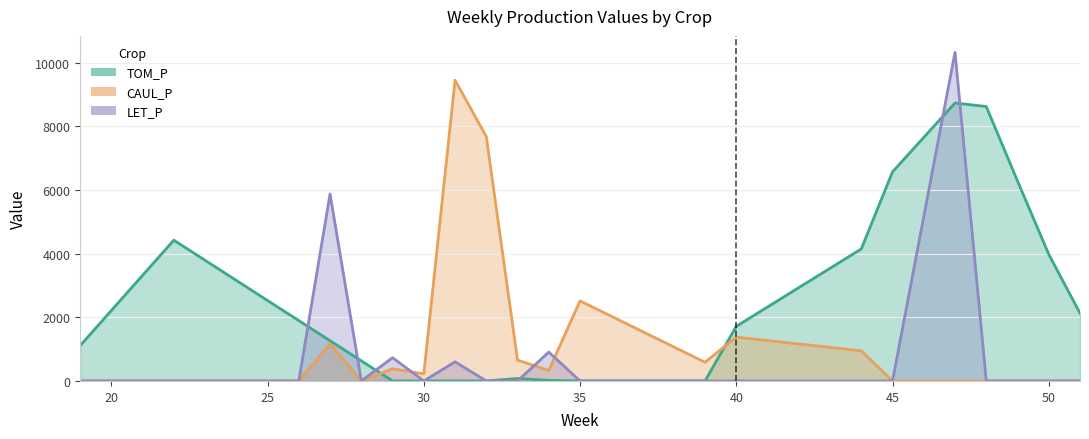

At how many categories does at least one series exceed 9275?

2